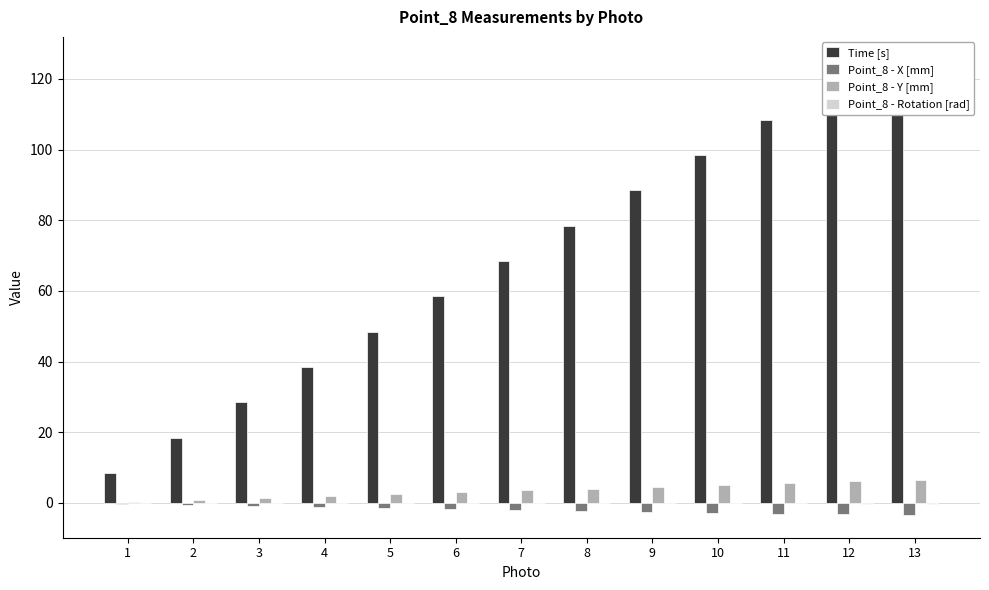

List the labels in order of Point_8 - Y [mm] value, largest first.

13, 12, 11, 10, 9, 8, 7, 6, 5, 4, 3, 2, 1